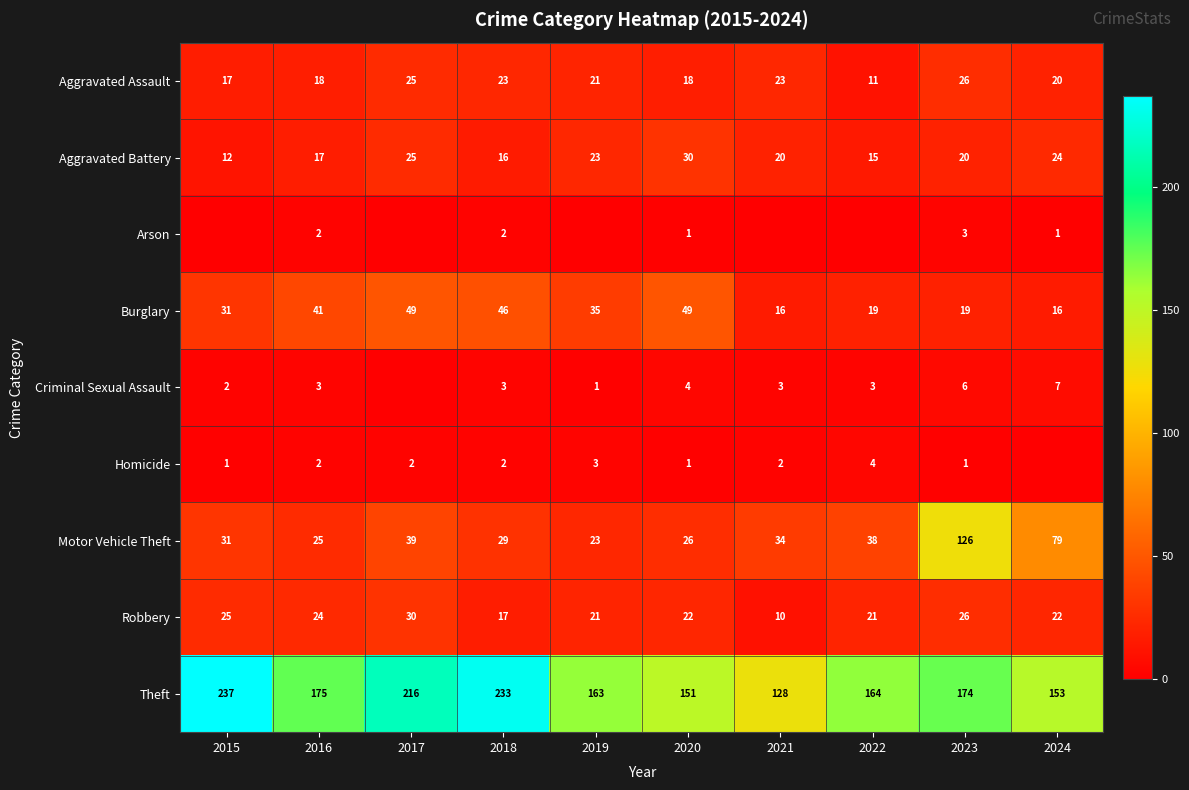

At which category is the sum across all series the highest?

2023